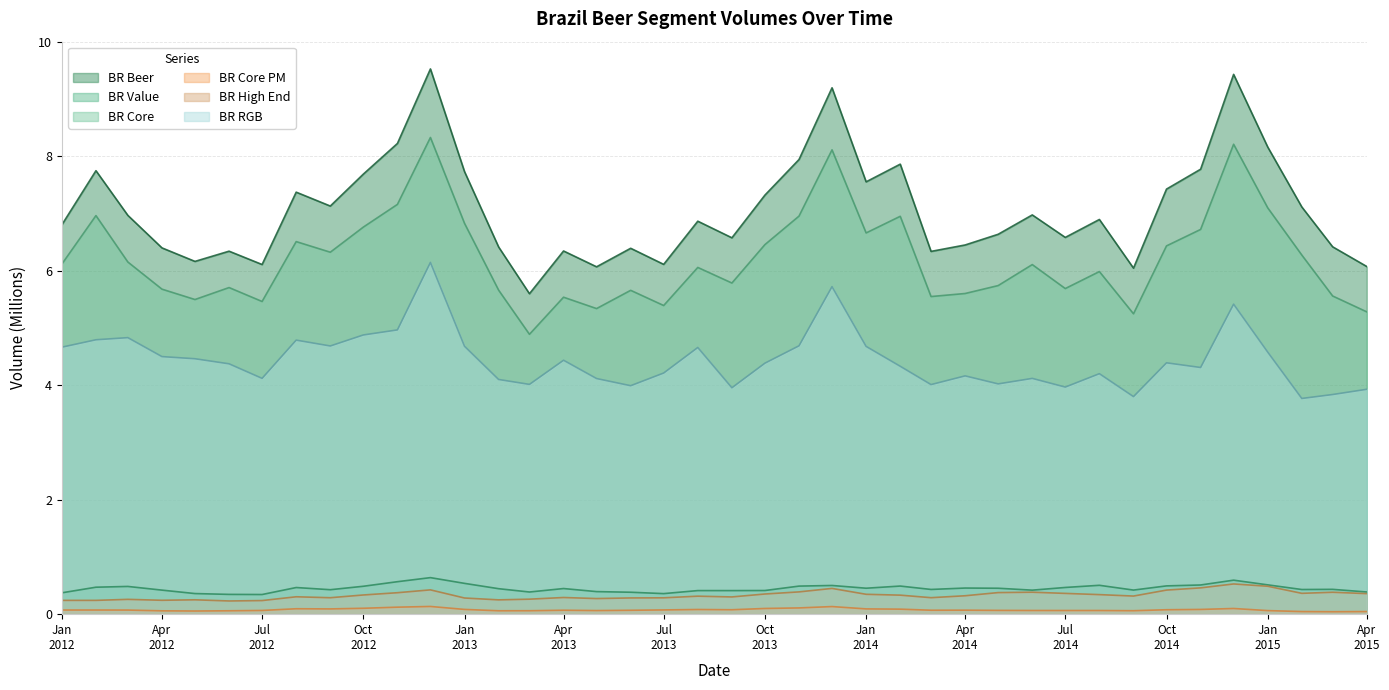

Where is the first local maximum for BR Value?

2012-03